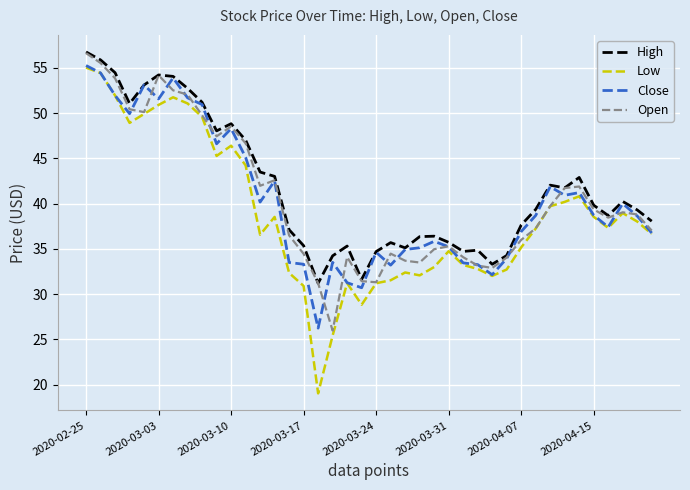

What is the difference between the maximum and second lowest values in the Close series?

24.6